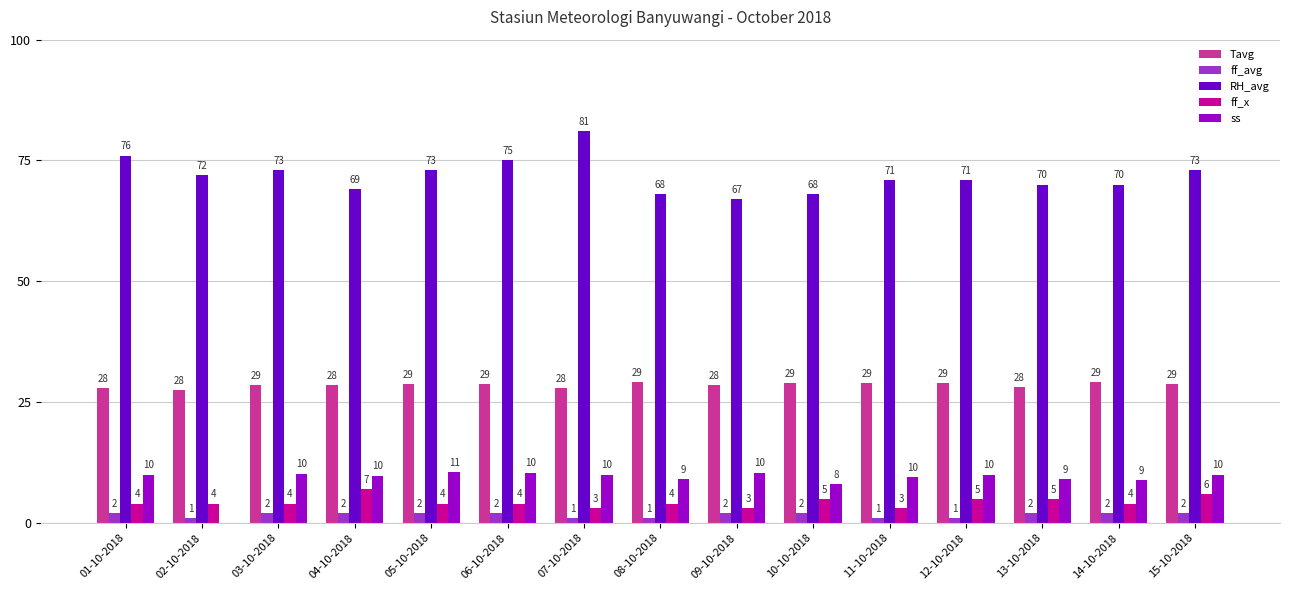

Which label corresponds to the largest value in the chart?

07-10-2018